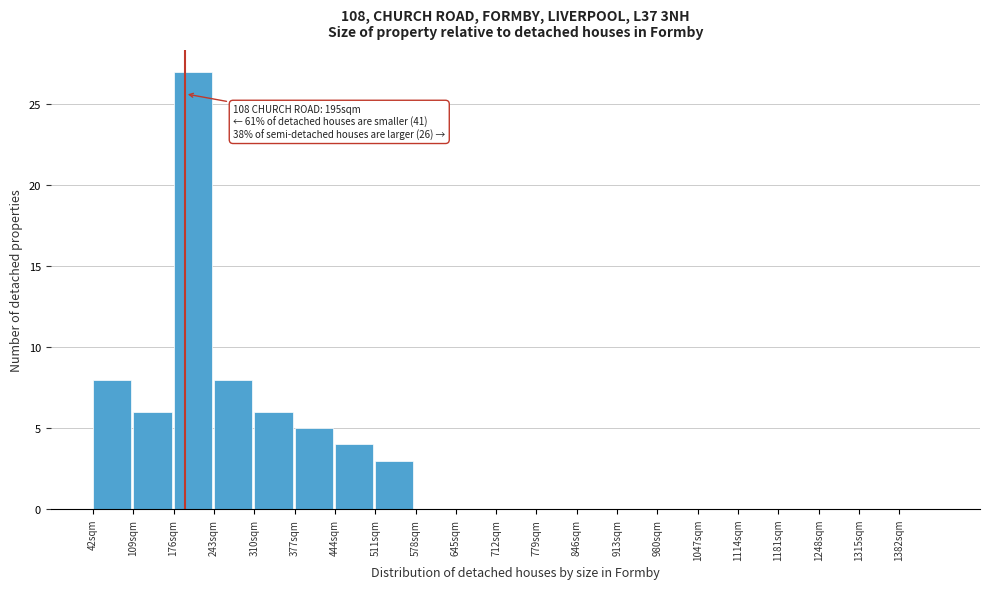

Over which range of the x-axis is the bar tallest?

176 to 243